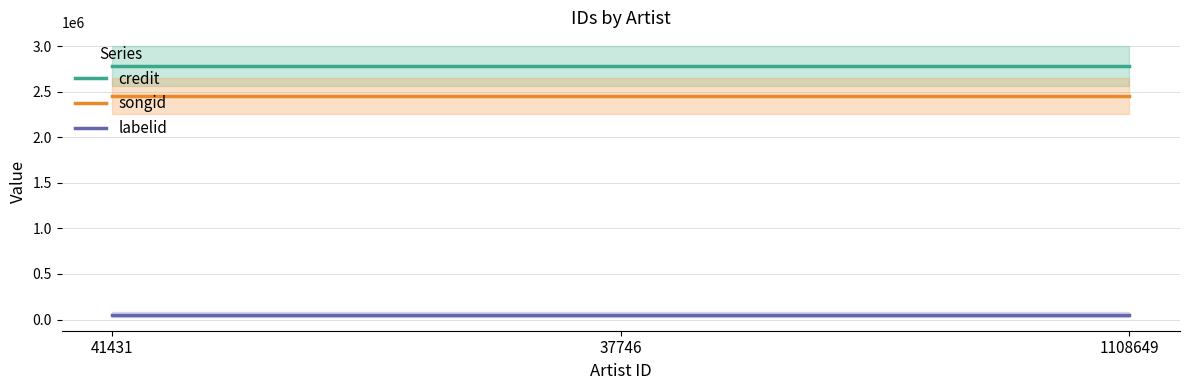

Is it true that credit equals 2780005 at 37746?

True